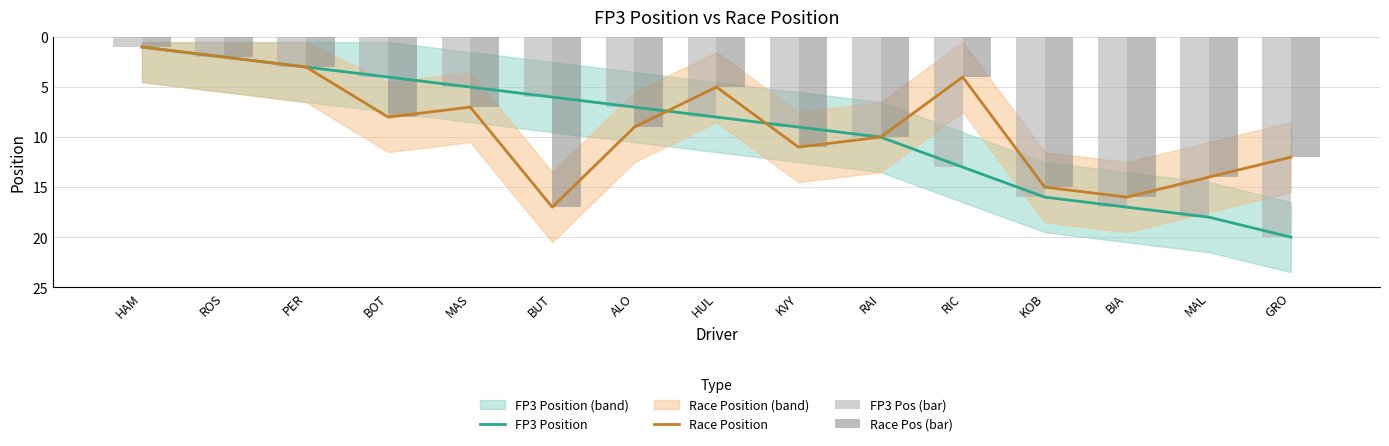

Where is FP3 Position nearest to the value 10?

RAI